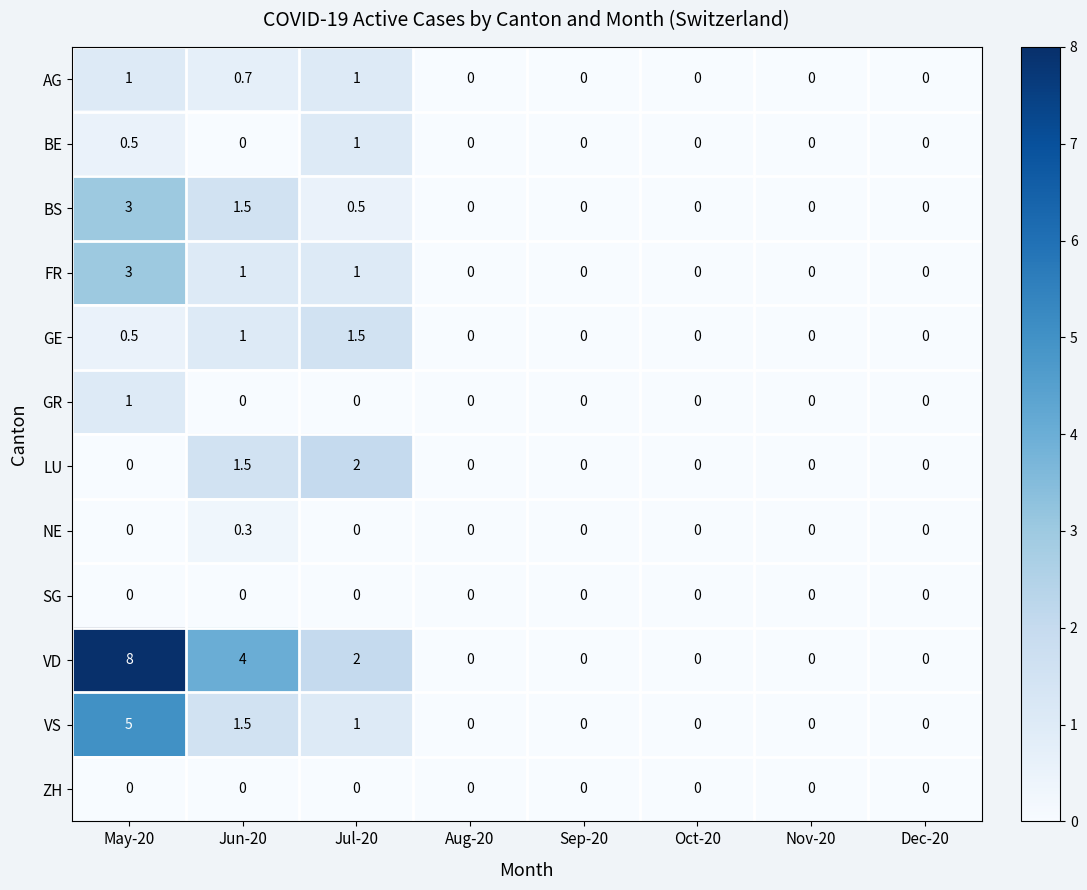

True or false: NE has a value of 0.0 at Oct-20.

True